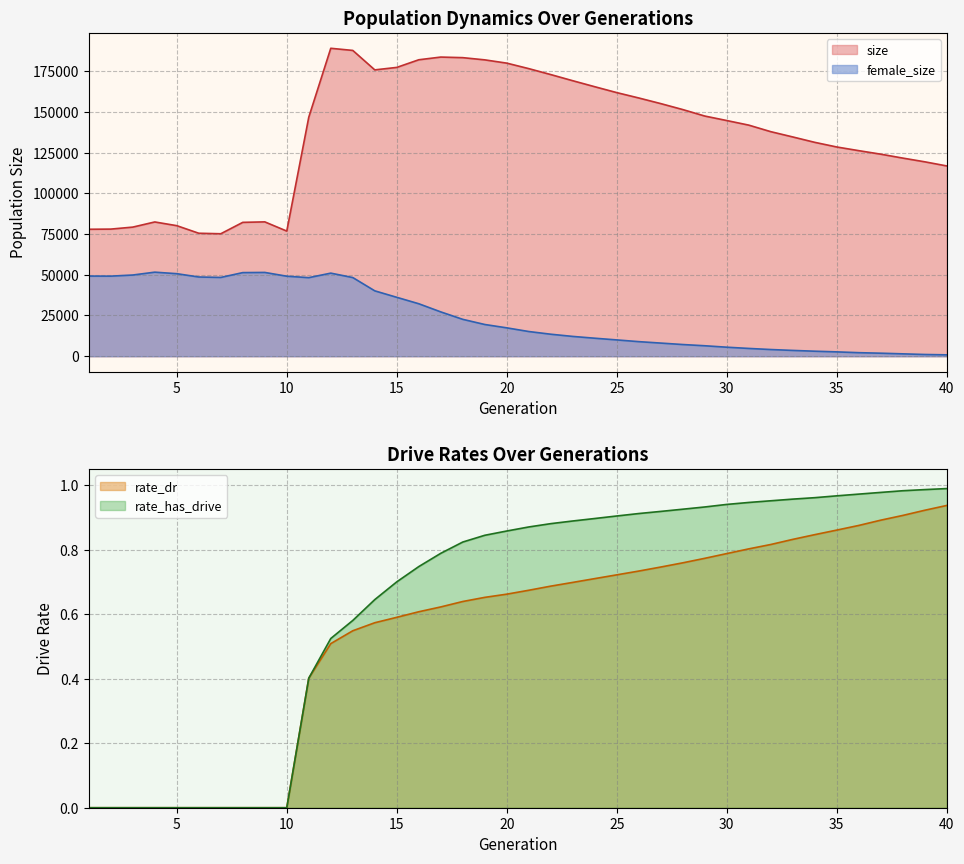

Which label corresponds to the largest value in the chart?

12